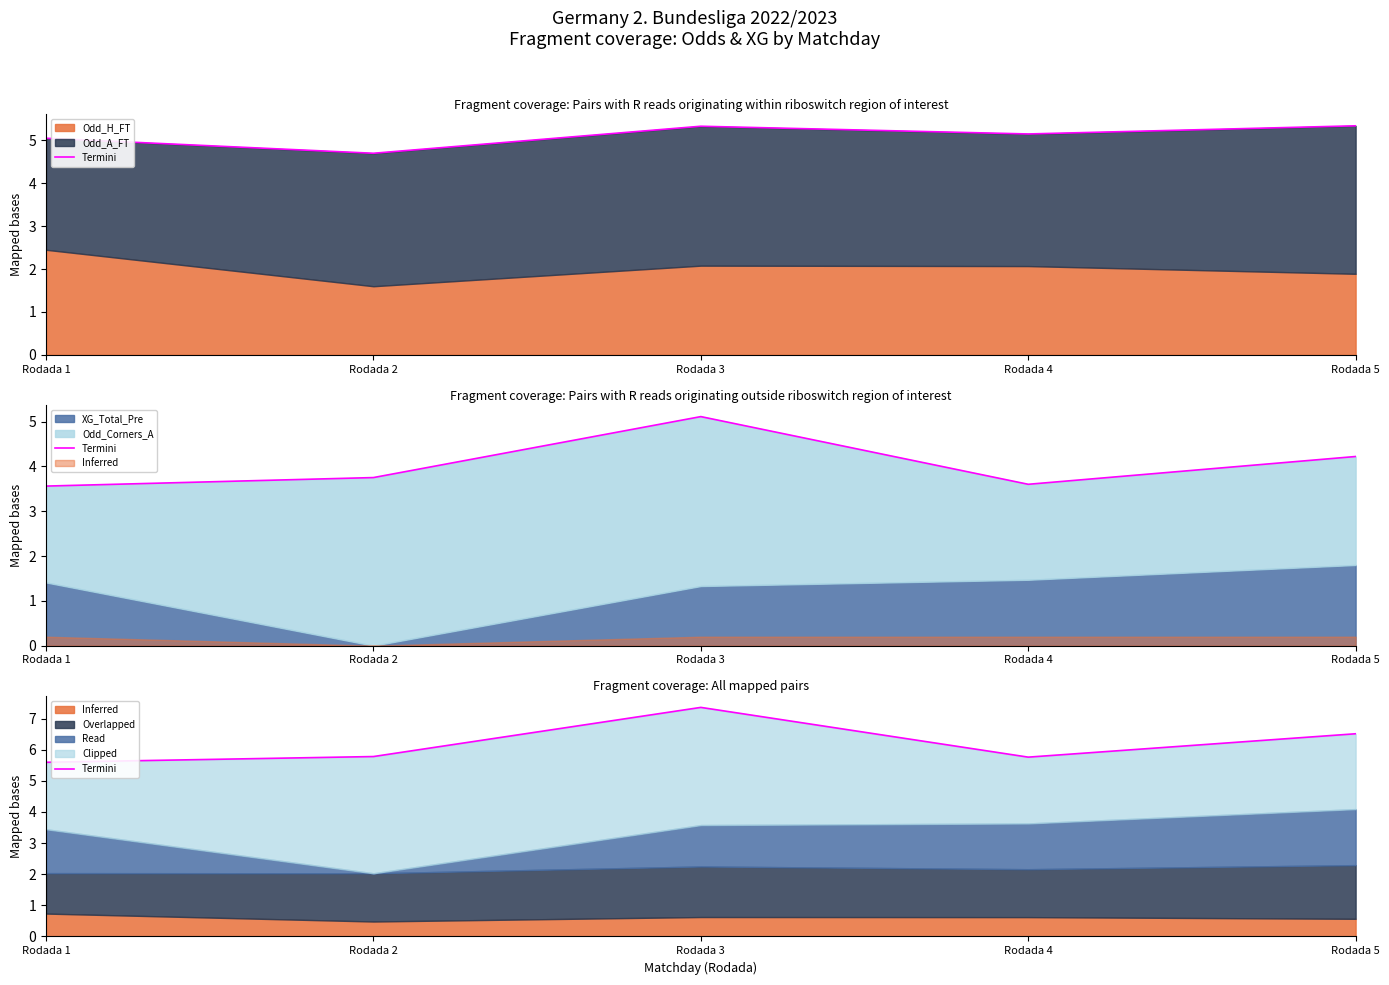

Where is the first local maximum?

Rodada 3